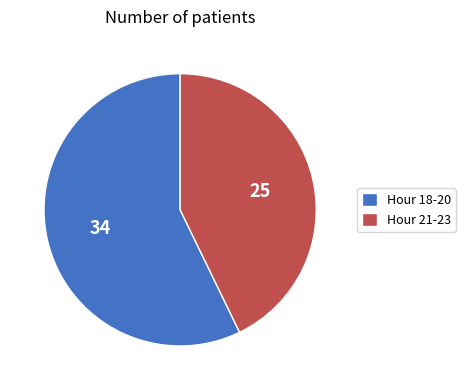

Rank the categories by value from lowest to highest.

Hour 21-23, Hour 18-20